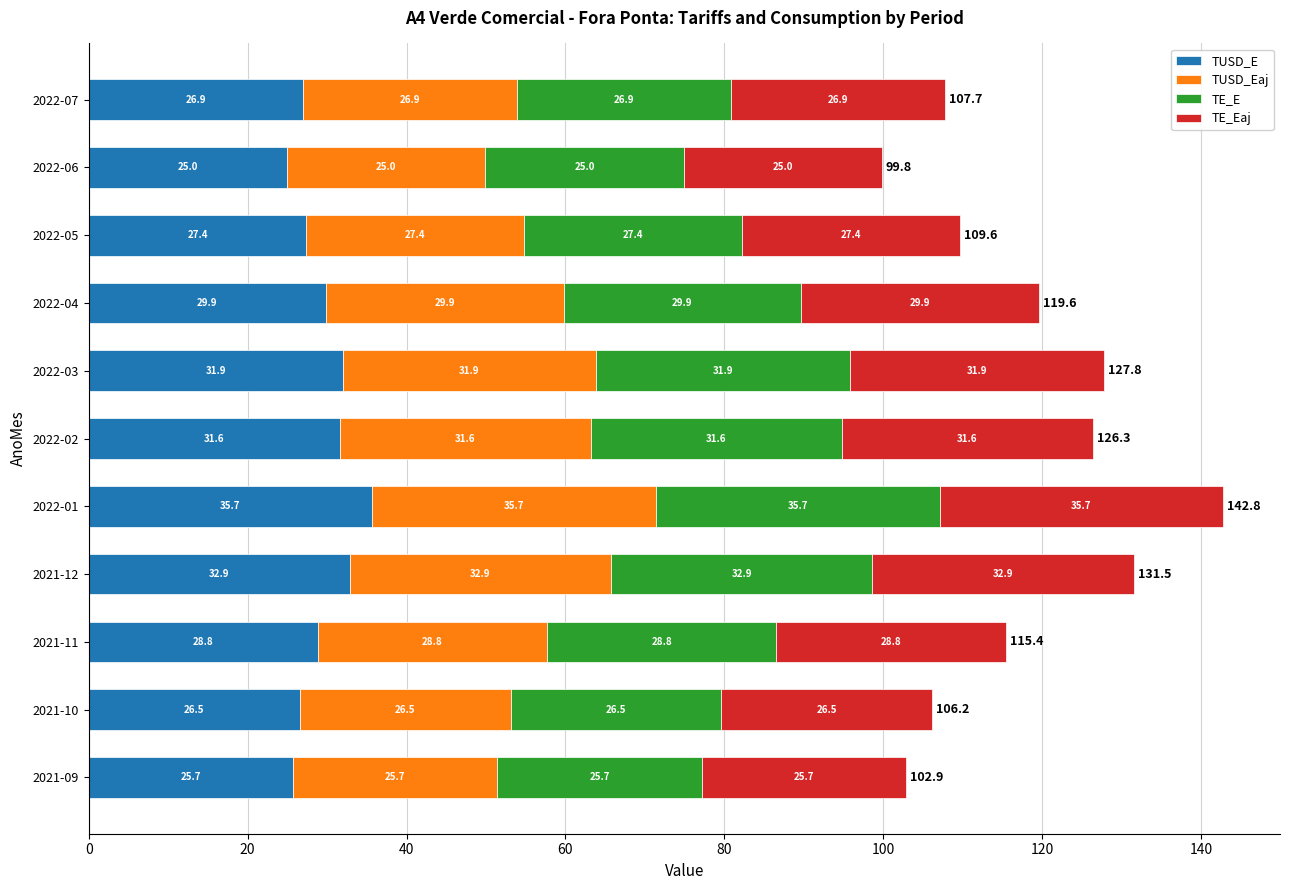

At which category is the sum across all series the highest?

2022-01